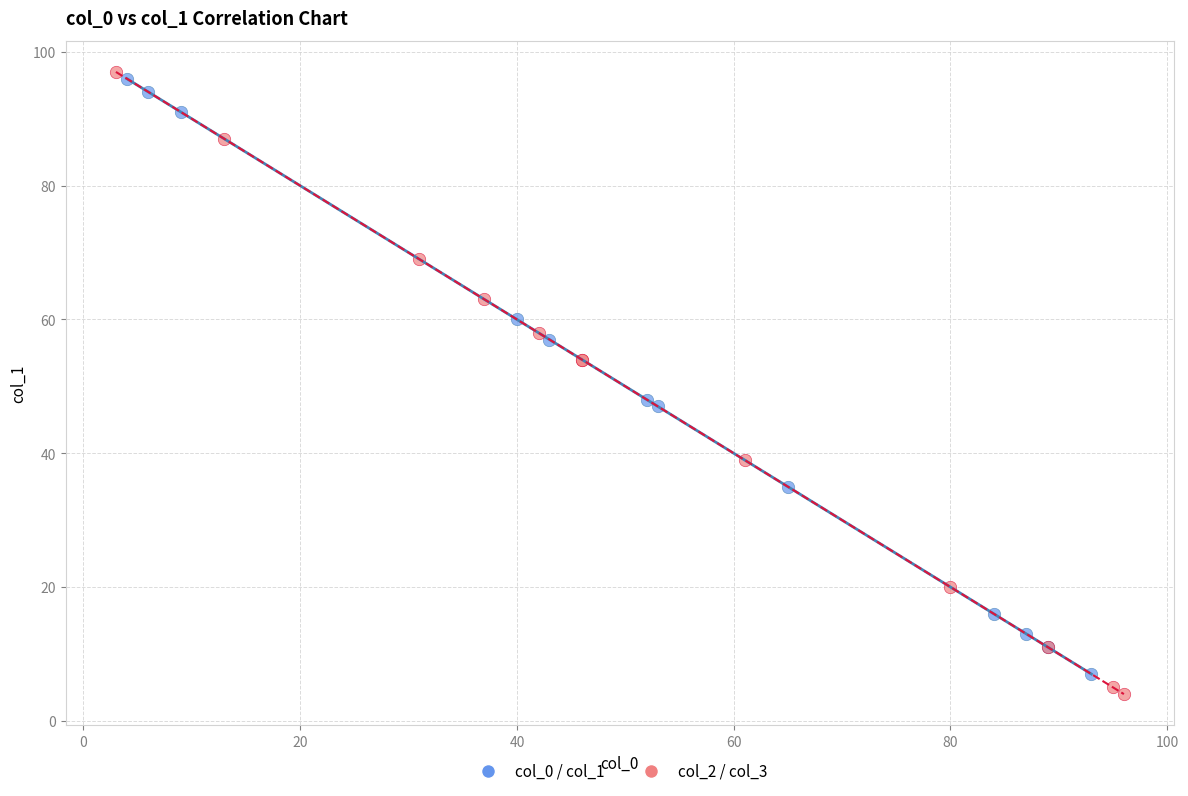

What are all the series names shown in the legend?

col_0 / col_1, col_2 / col_3